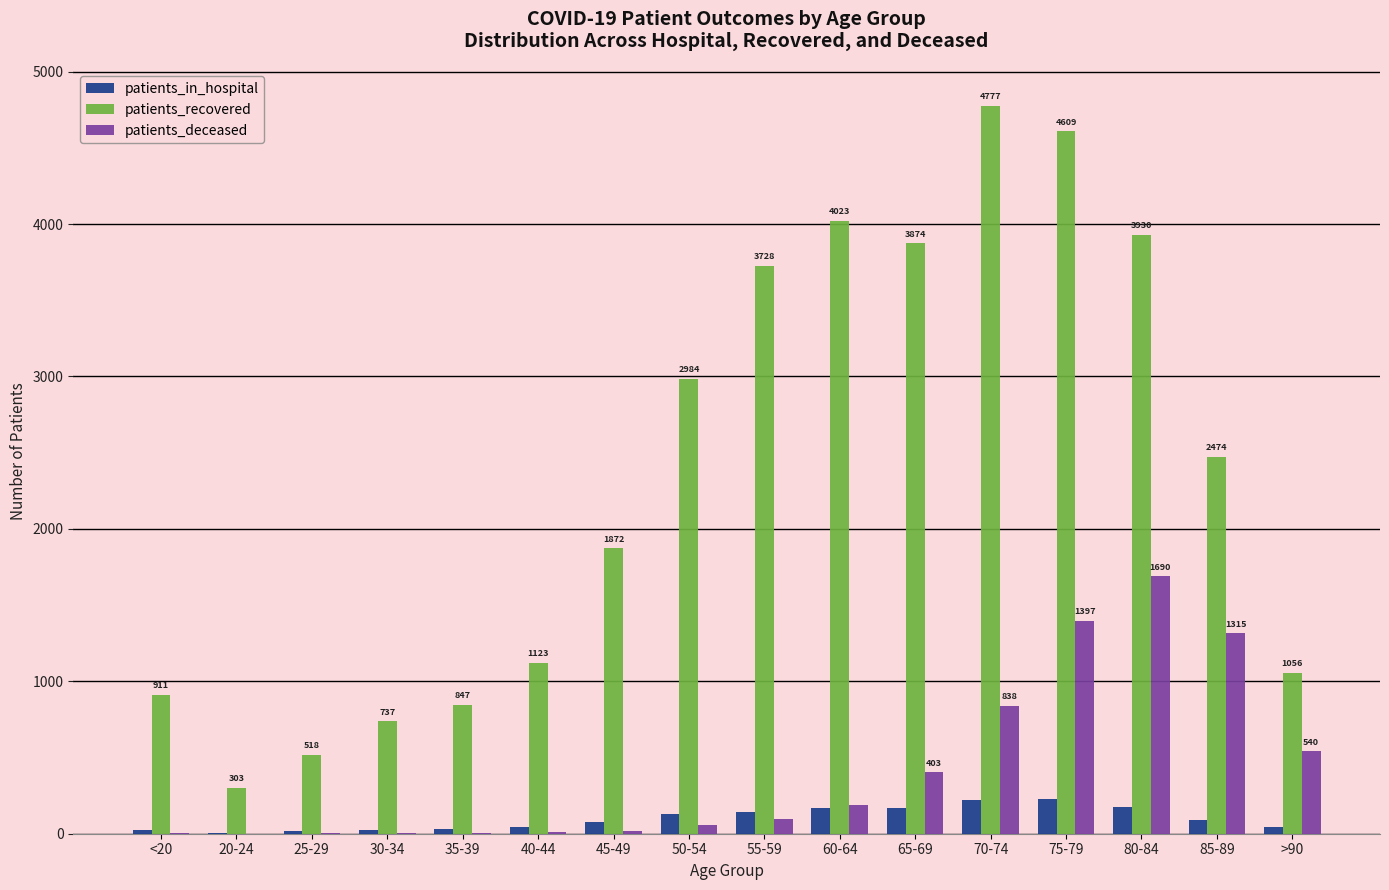

At which label does patients_recovered reach its peak?

70-74